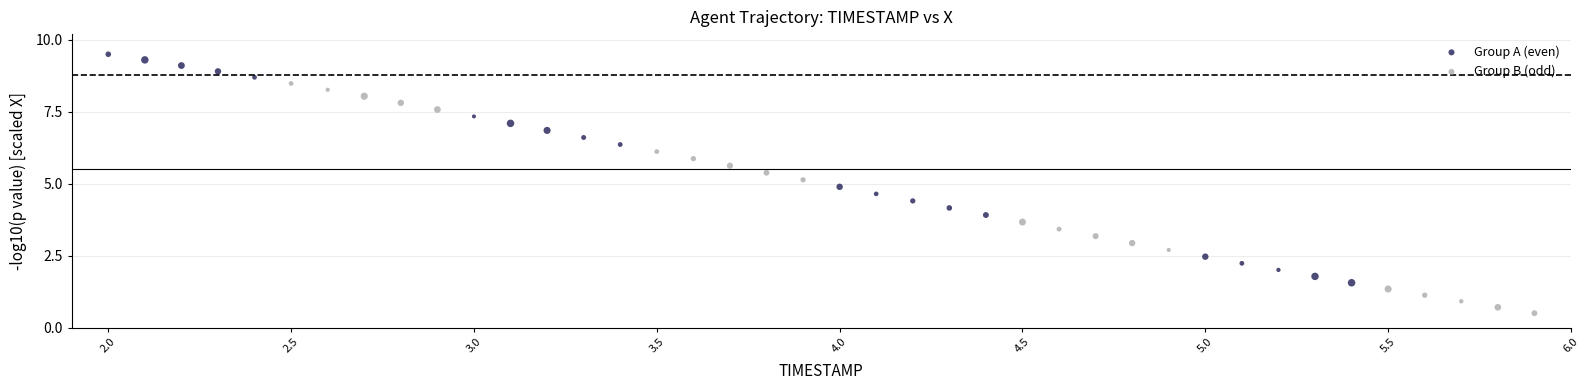

What are all the series names shown in the legend?

Group A (even), Group B (odd)